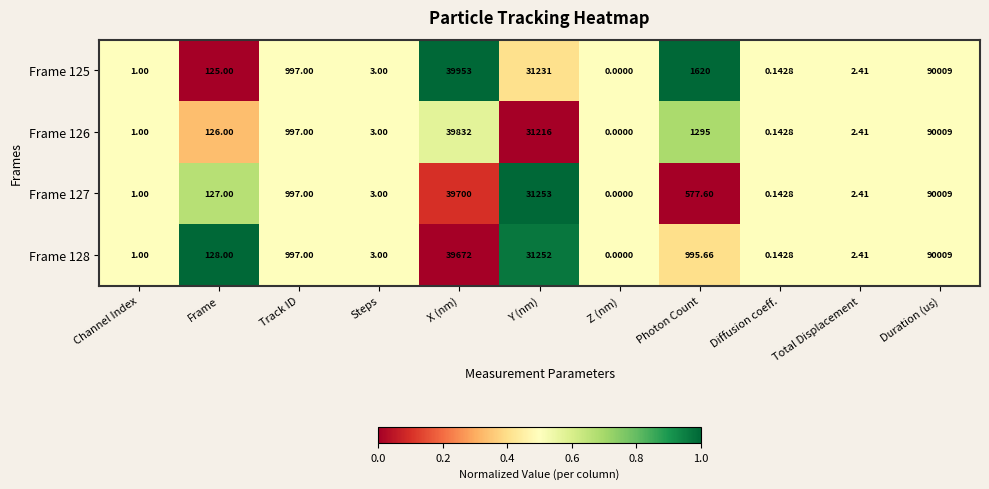

How many series are shown in this chart?

4